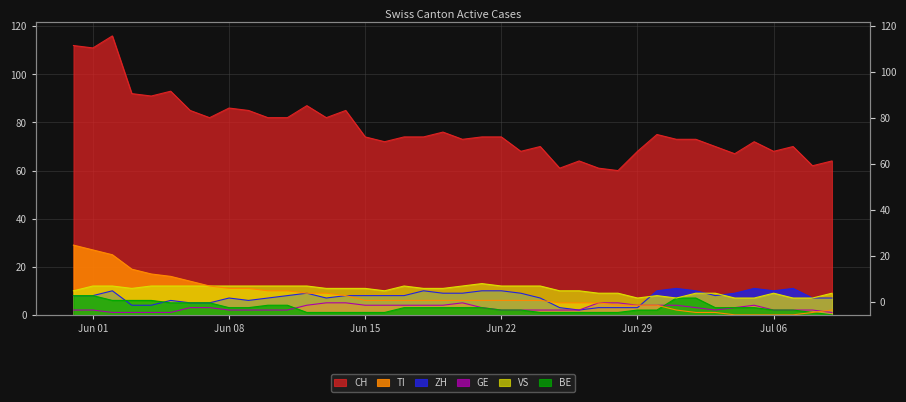

True or false: ZH has more than 2 interior local peaks.

True